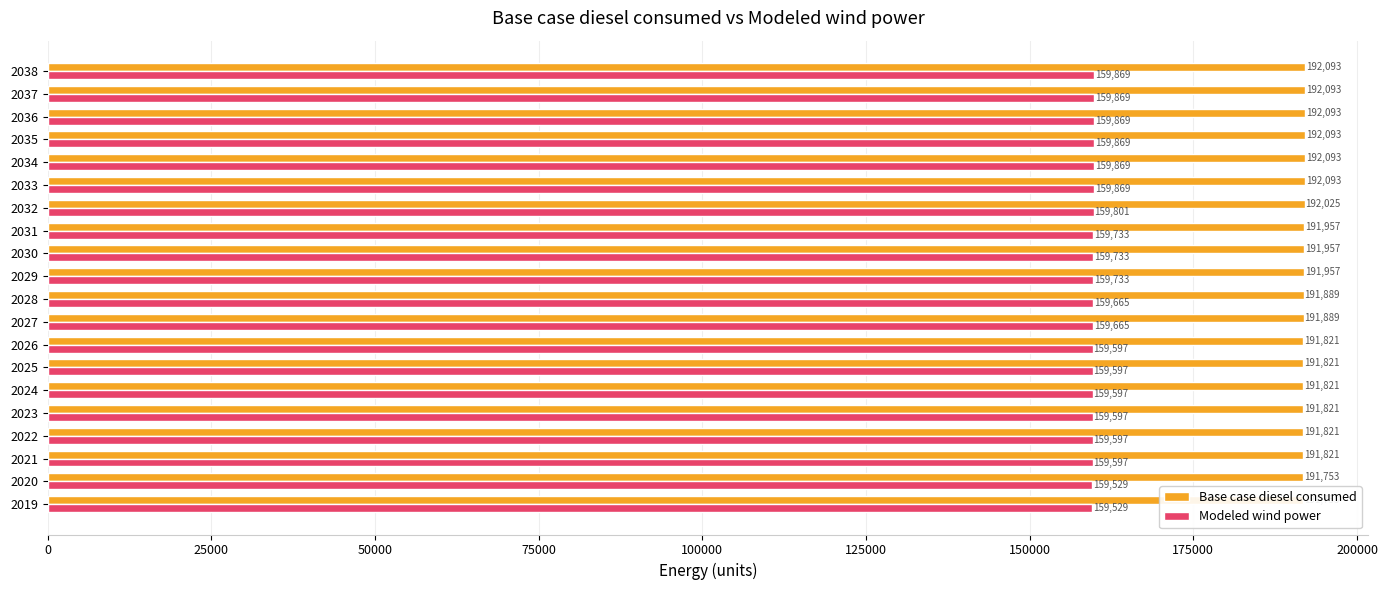

The Base case diesel consumed series shows 191753.5 at 2020. True or false?

True